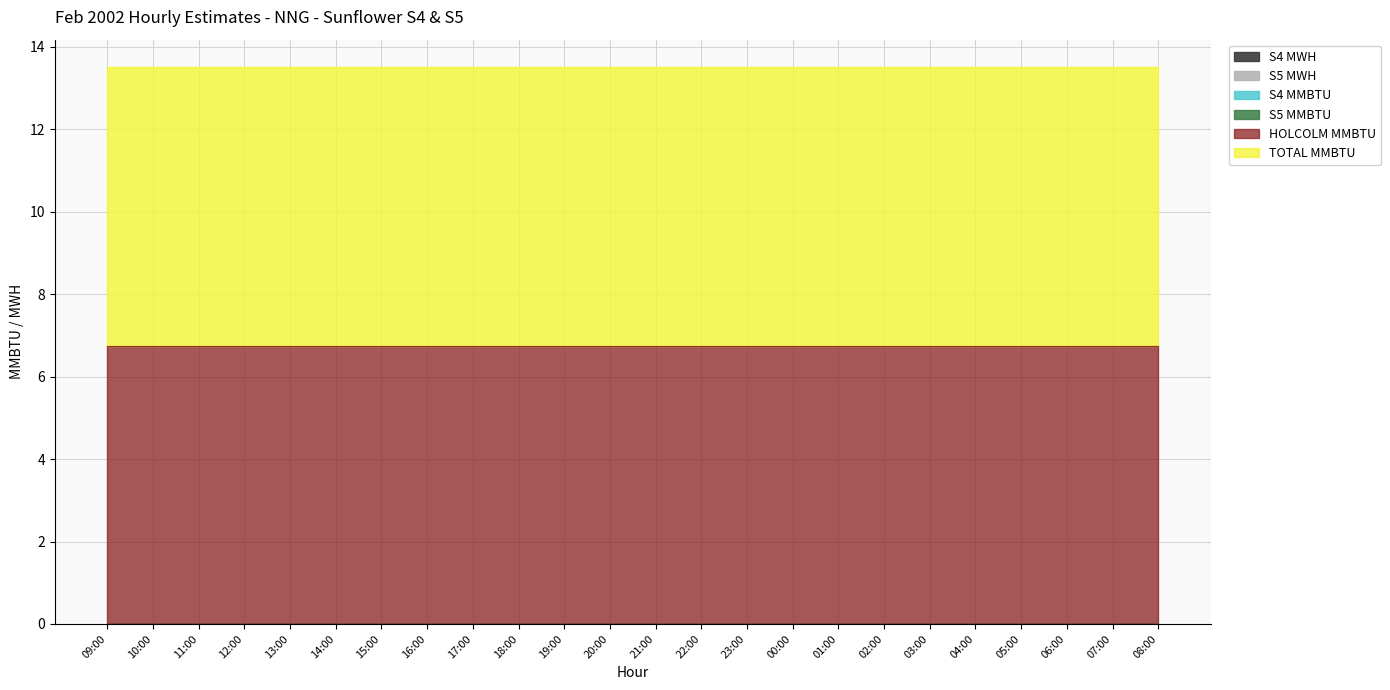

At how many categories does at least one series exceed 6?

24